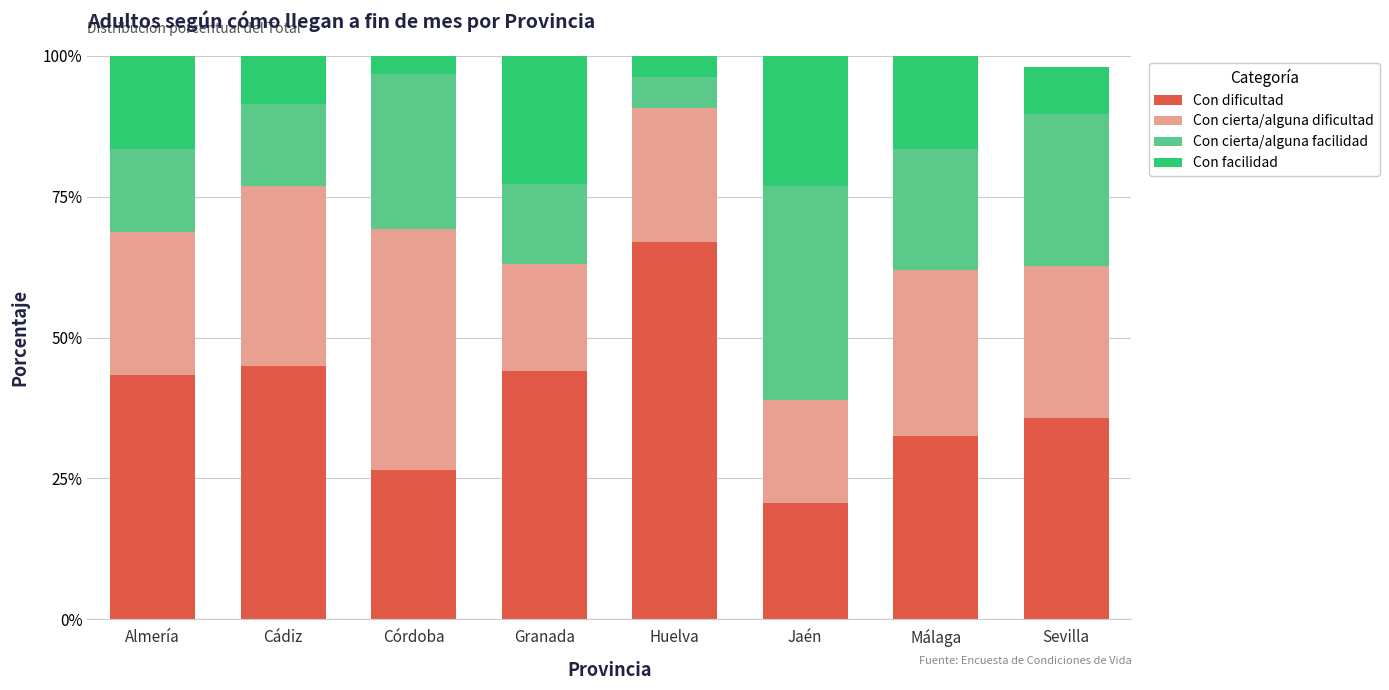

Are the bars horizontal?

No